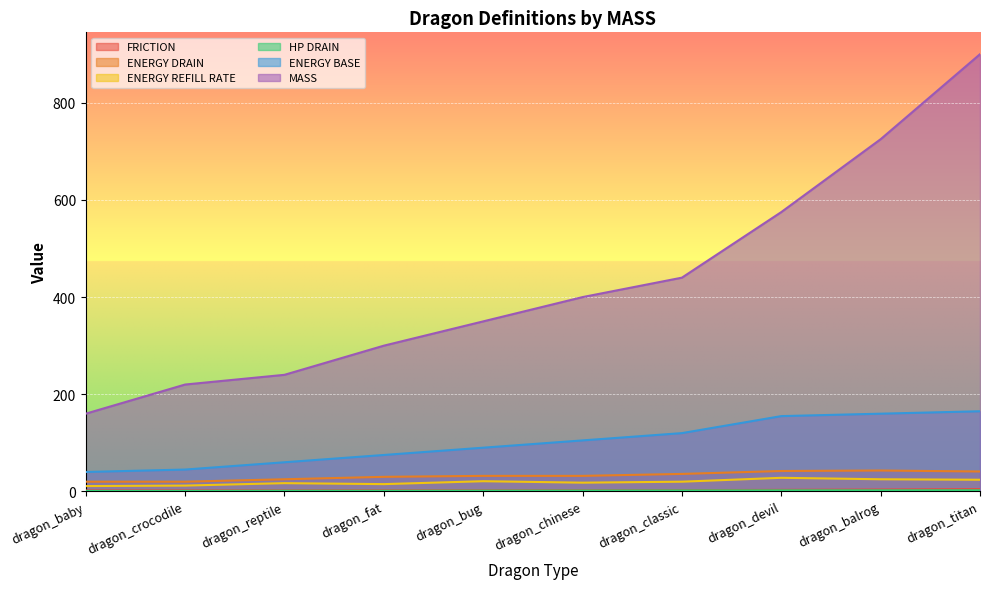

Reading left to right, list all the values displayed in this chart.

FRICTION: dragon_baby=2.0	dragon_crocodile=2.1	dragon_reptile=2.2	dragon_fat=2.3	dragon_bug=2.4	dragon_chinese=2.5	dragon_classic=2.6	dragon_devil=3.2	dragon_balrog=3.9	dragon_titan=4.7
ENERGY DRAIN: dragon_baby=20.0	dragon_crocodile=20.0	dragon_reptile=25.0	dragon_fat=30.0	dragon_bug=32.0	dragon_chinese=32.0	dragon_classic=36.0	dragon_devil=42.0	dragon_balrog=43.0	dragon_titan=41.0
ENERGY REFILL RATE: dragon_baby=11.0	dragon_crocodile=12.0	dragon_reptile=17.0	dragon_fat=15.0	dragon_bug=21.0	dragon_chinese=18.0	dragon_classic=20.0	dragon_devil=28.0	dragon_balrog=25.0	dragon_titan=24.0
HP DRAIN: dragon_baby=1.0	dragon_crocodile=1.1	dragon_reptile=1.4	dragon_fat=1.3	dragon_bug=1.6	dragon_chinese=1.8	dragon_classic=2.0	dragon_devil=2.2	dragon_balrog=2.2	dragon_titan=2.3
ENERGY BASE: dragon_baby=40.0	dragon_crocodile=45.0	dragon_reptile=60.0	dragon_fat=75.0	dragon_bug=90.0	dragon_chinese=105.0	dragon_classic=120.0	dragon_devil=155.0	dragon_balrog=160.0	dragon_titan=165.0
MASS: dragon_baby=160.0	dragon_crocodile=220.0	dragon_reptile=240.0	dragon_fat=300.0	dragon_bug=350.0	dragon_chinese=400.0	dragon_classic=440.0	dragon_devil=575.0	dragon_balrog=725.0	dragon_titan=900.0